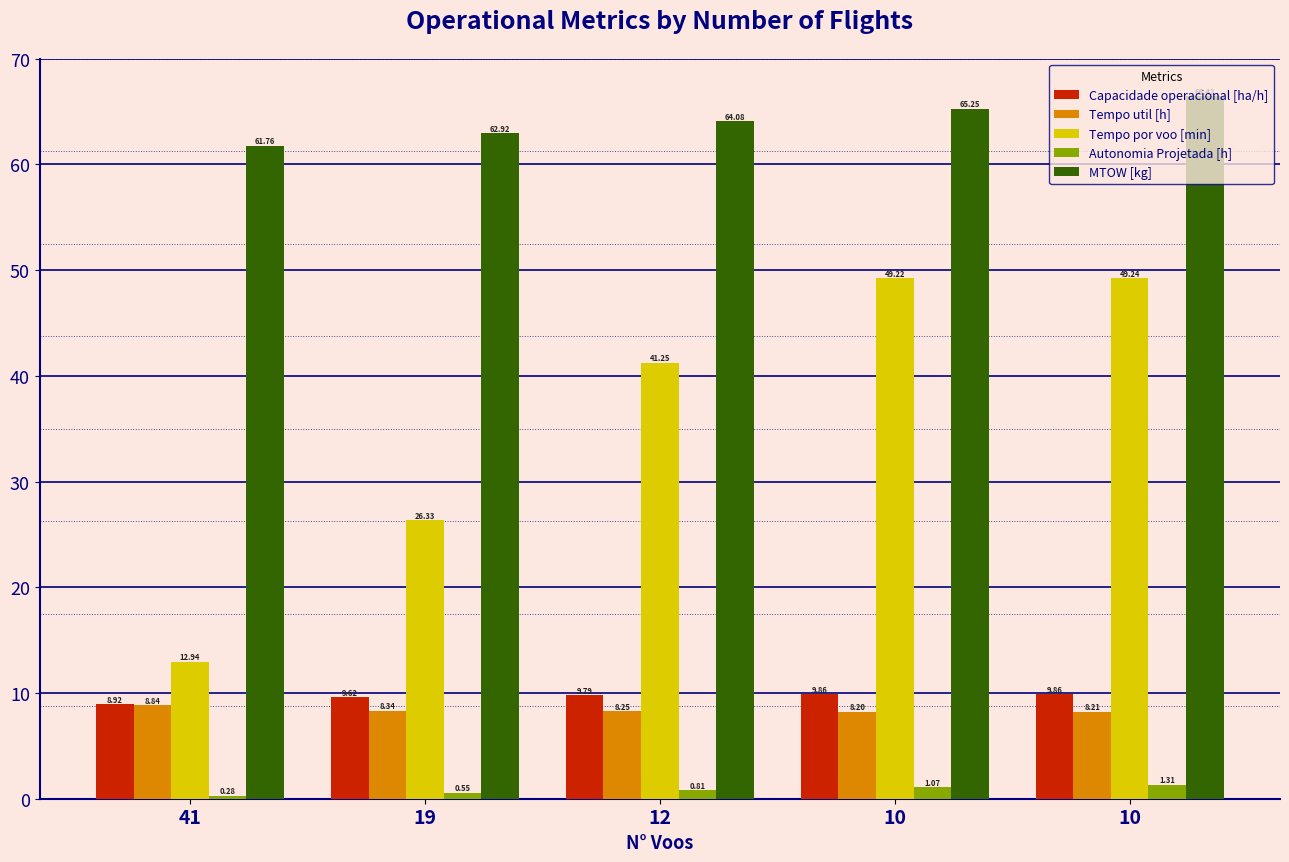

Between 12 and 10, which is larger?

10